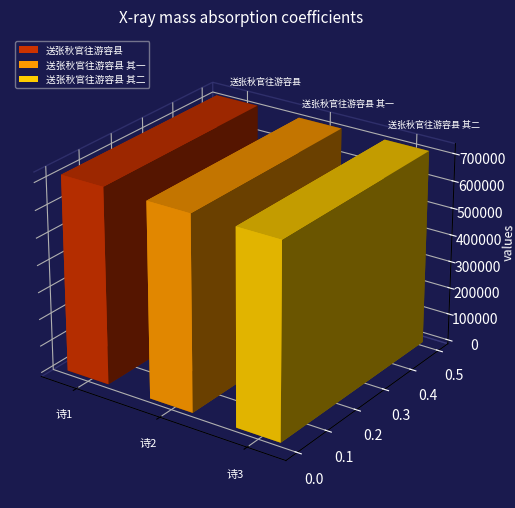

Are the bars horizontal?

No